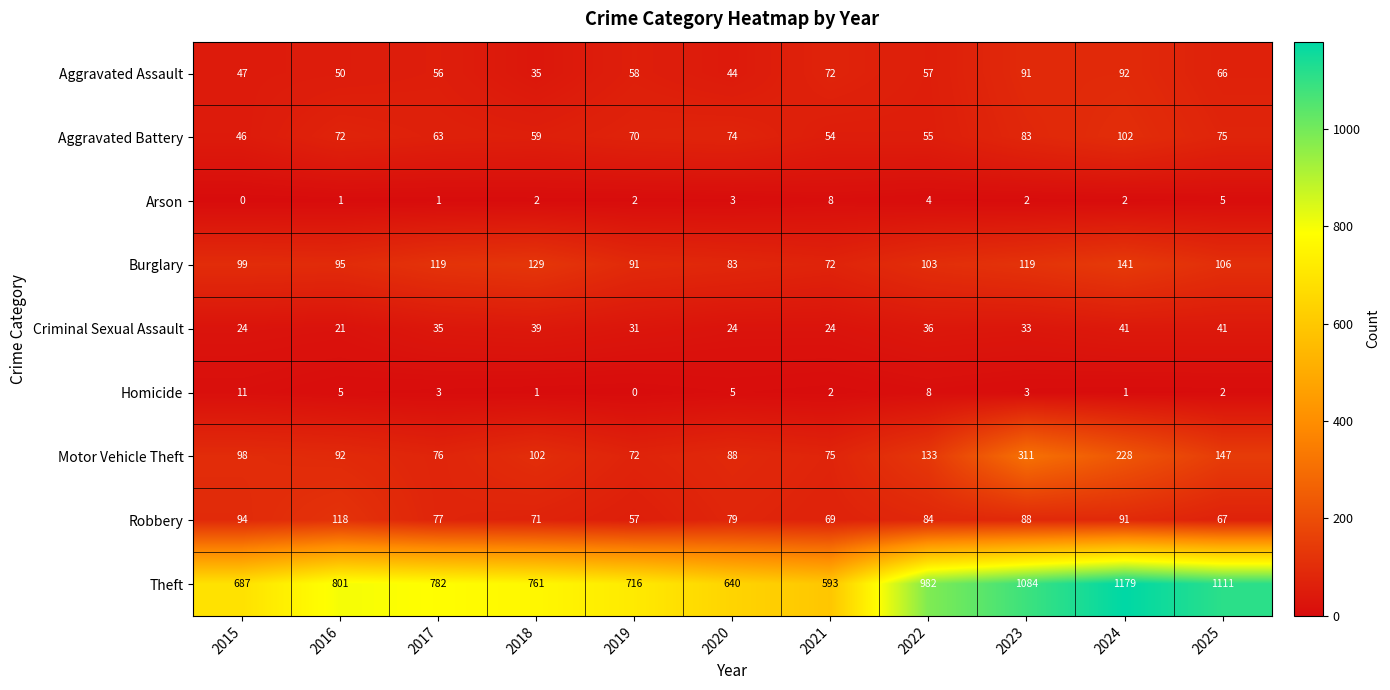

At which category does the chart reach its peak across all series?

2024